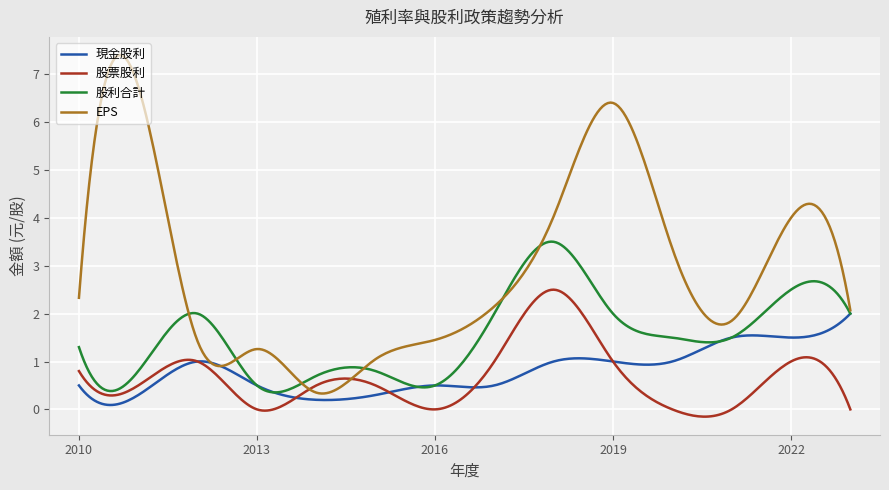

Does the chart have visible grid lines?

Yes